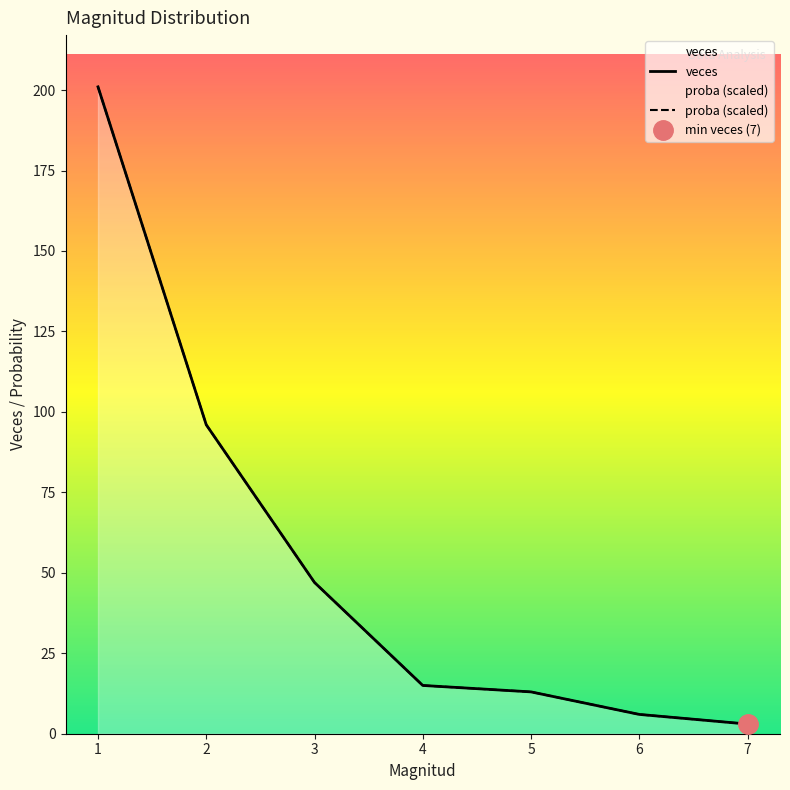

List the series in order of their peak value, highest first.

veces, proba